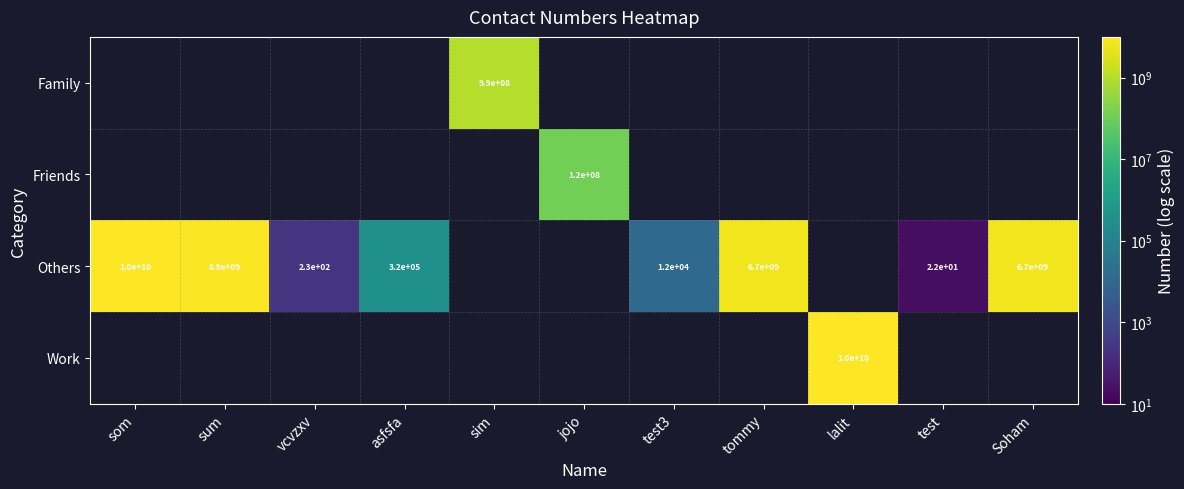

The Others series shows 8900000000 at sum. True or false?

True